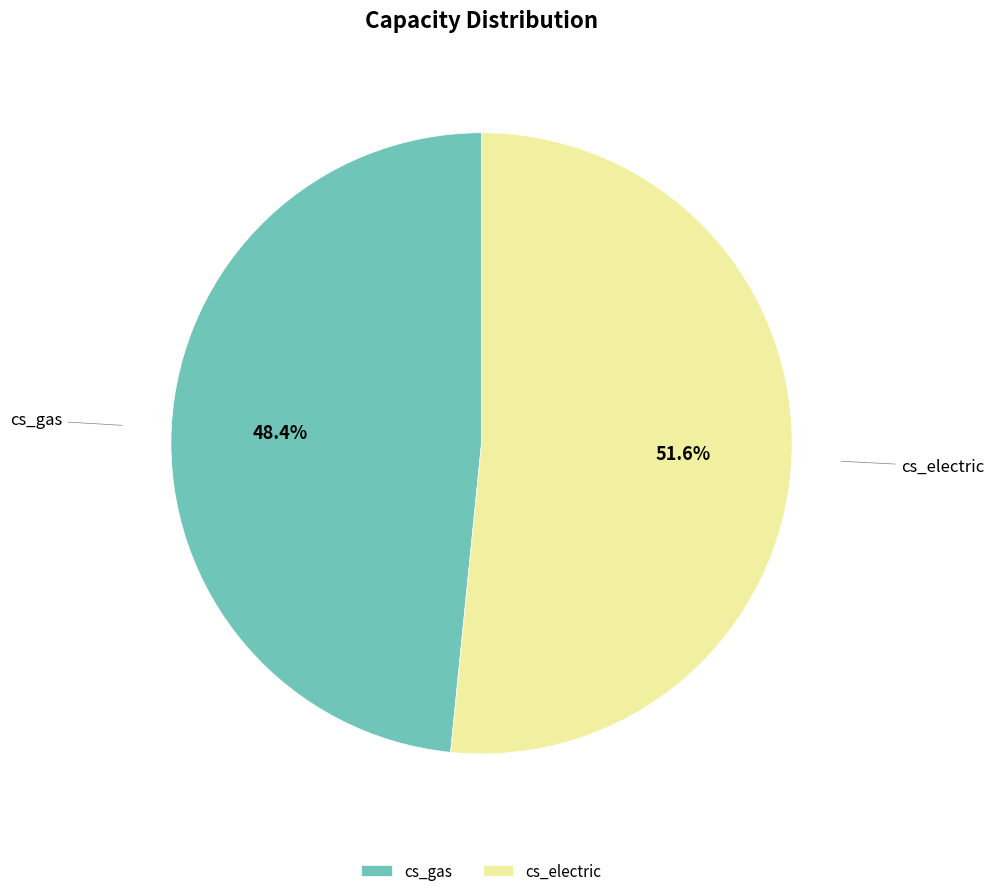

What is the ratio of the value at cs_gas to the value at cs_electric?

0.9